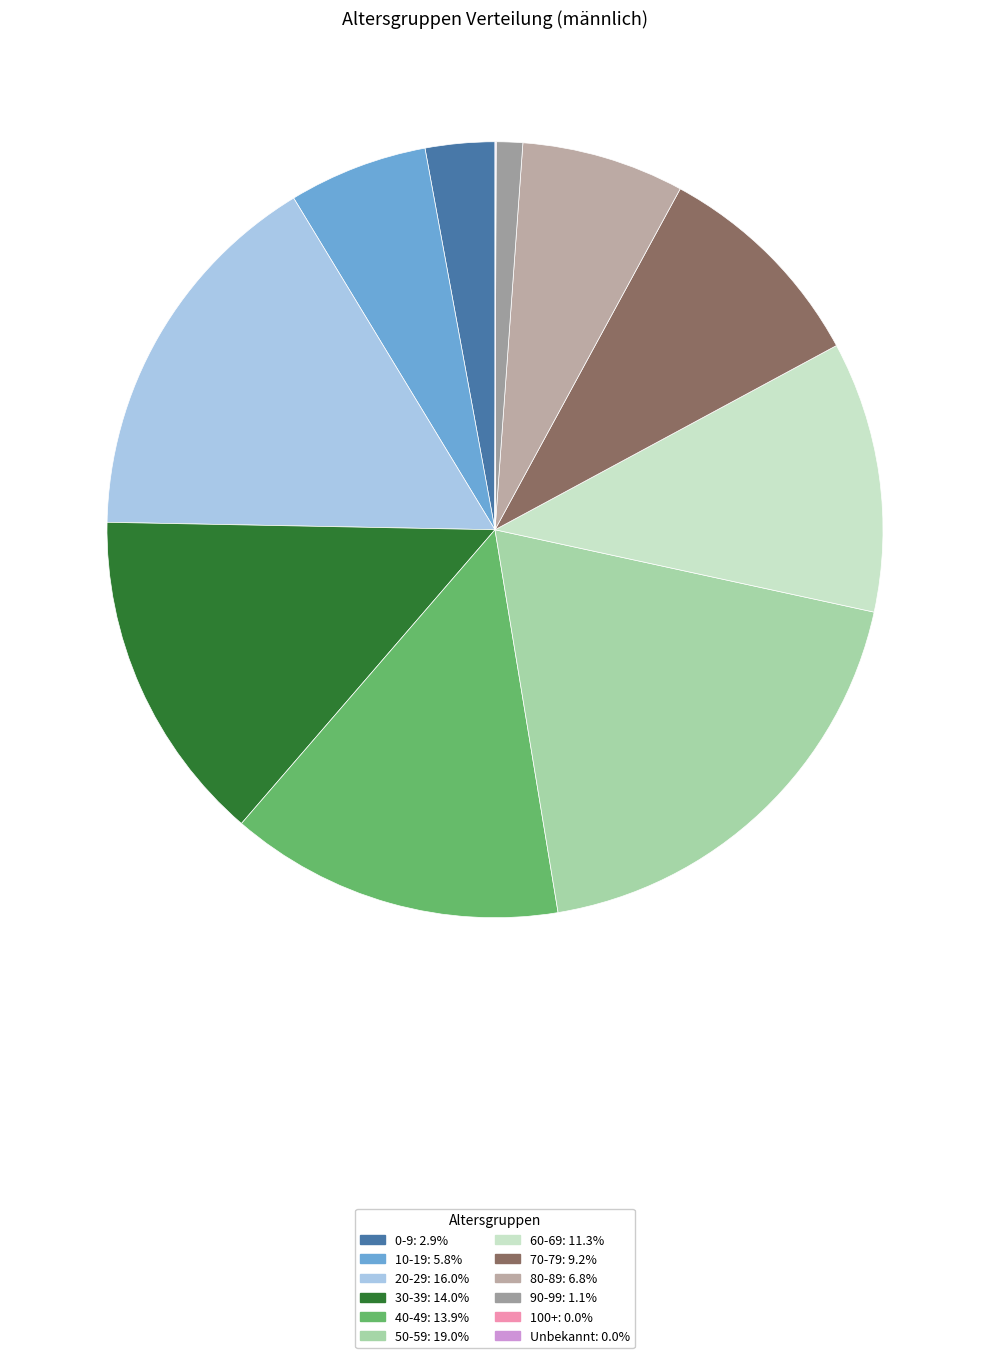

Does any single category account for the majority?

No